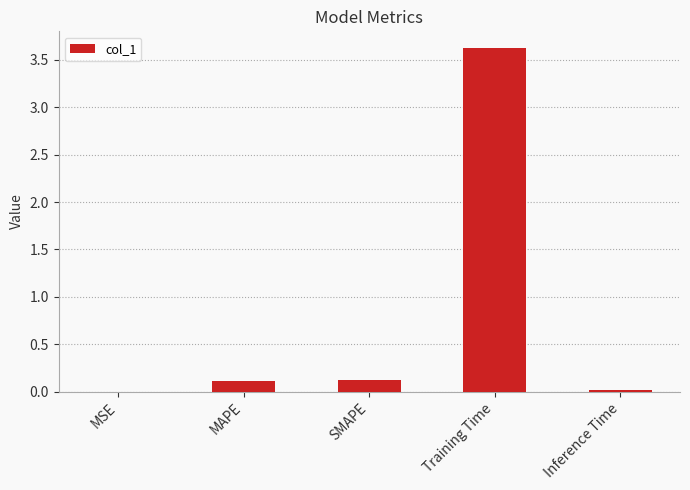

The chart shows a value of 0.0 at Inference Time. True or false?

True